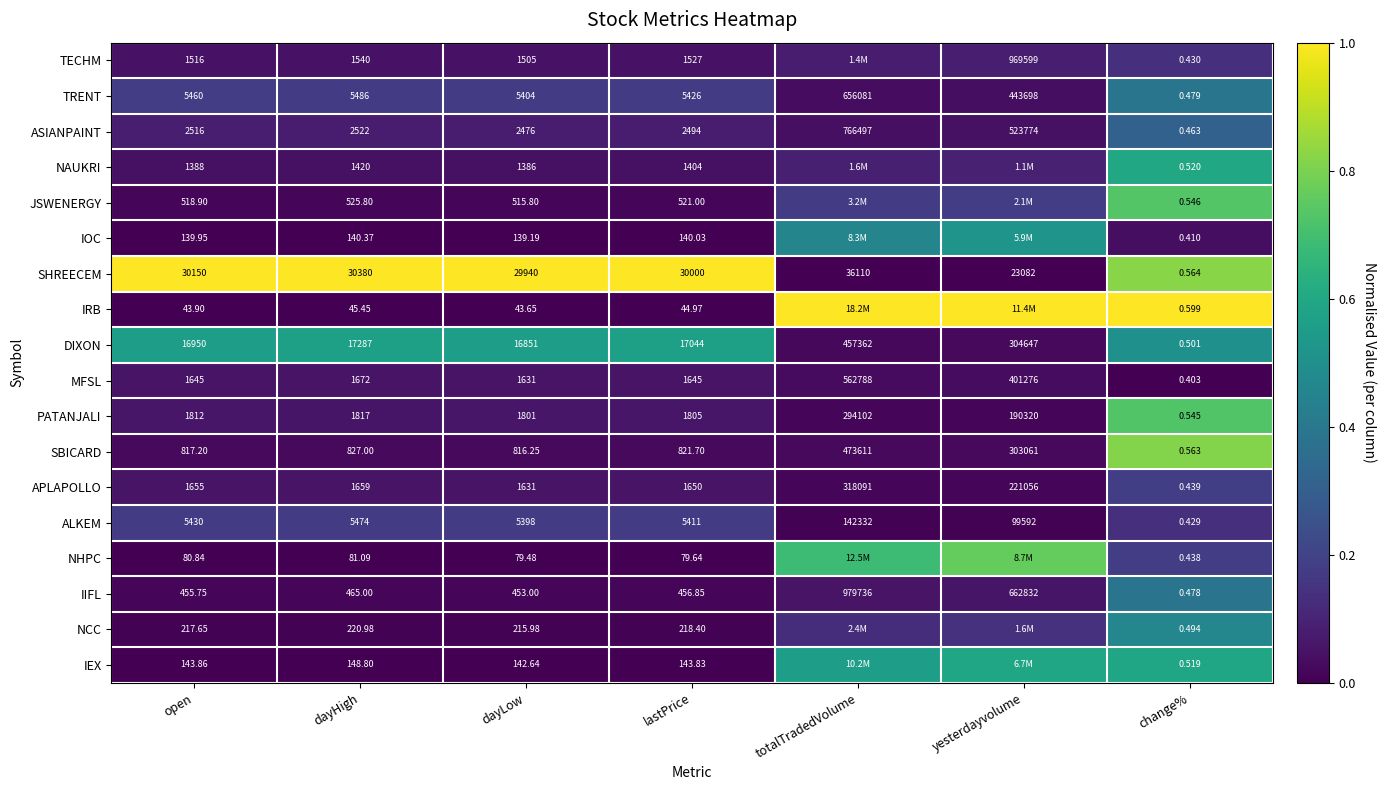

At which label does ALKEM reach its minimum?

change%